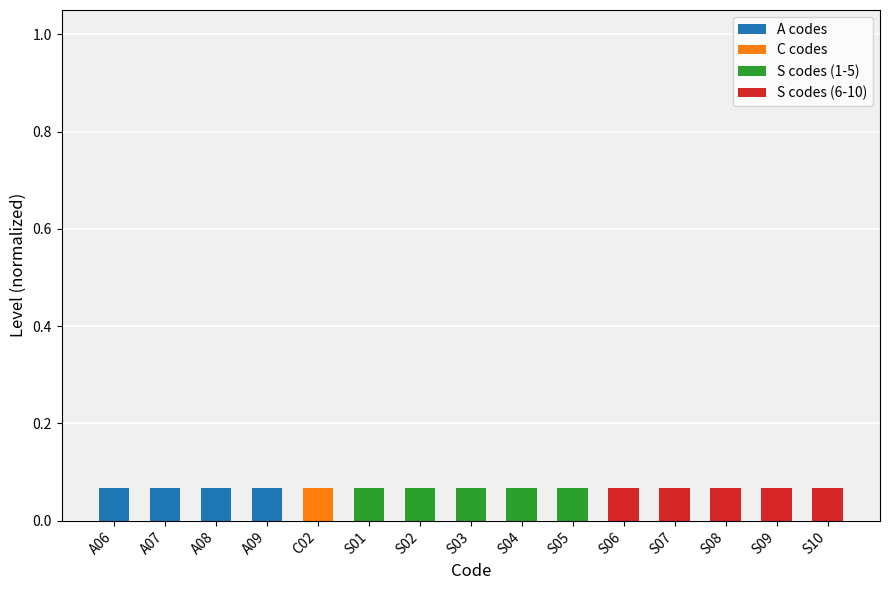

Is it true that A codes equals 0.0 at S07?

True